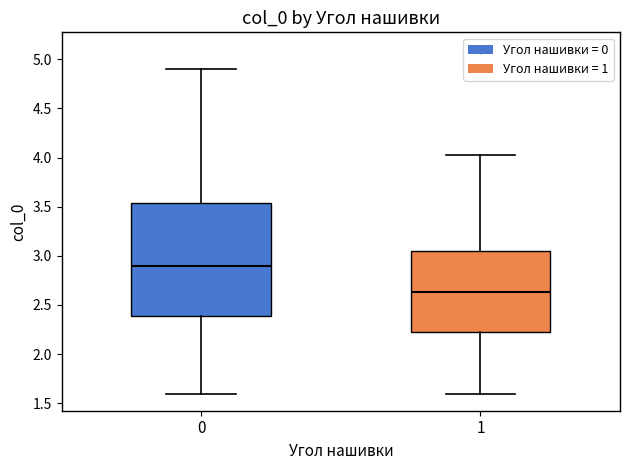

Reading left to right, read every box against the y-axis: the position of its median line, the range the box covers, and the ends of its whiskers. The values are not printed on the chart, so give them approximately, as read against the axis.

0: median 2.90, box 2.40 to 3.55, whiskers 1.60 to 4.90
1: median 2.65, box 2.20 to 3.05, whiskers 1.60 to 4.05